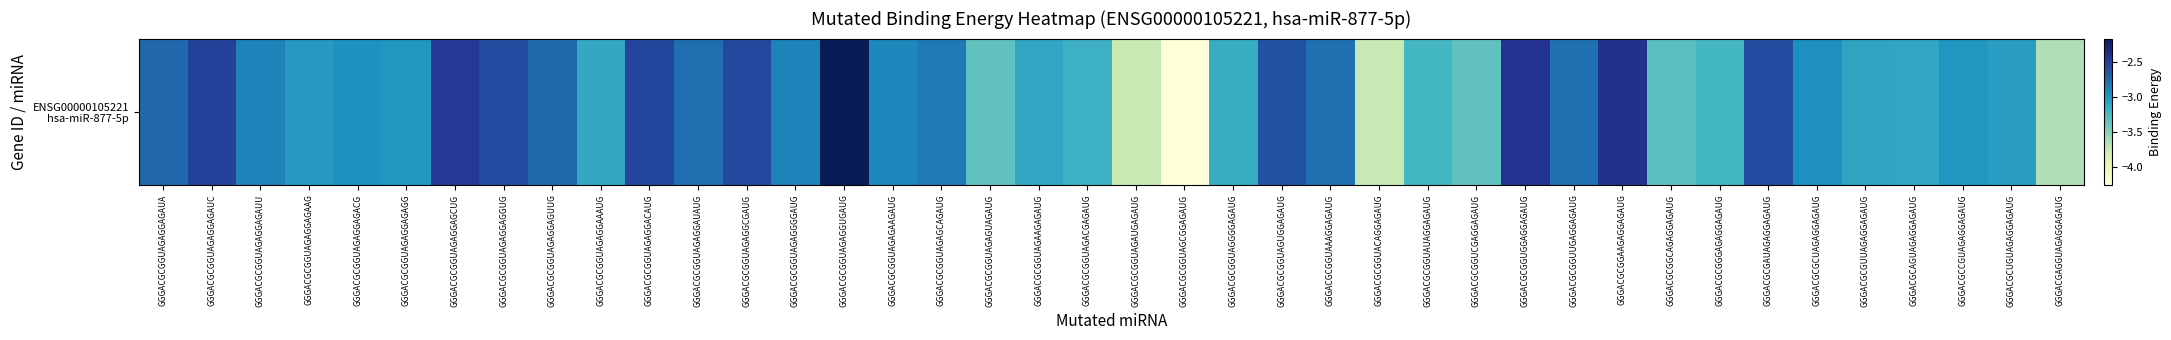

List the labels in order of value, smallest first.

GGGACGCGGUAGCGGAGAUG, GGGACGCGGUAGAUGAGAUG, GGGACGCGGUACAGGAGAUG, GGGACGAGGUAGAGGAGAUG, GGGACGCGGUAGAGUAGAUG, GGGACGCGGUCGAGGAGAUG, GGGACGCGGCAGAGGAGAUG, GGGACGCGGUAUAGGAGAUG, GGGACGCGGGAGAGGAGAUG, GGGACGCGGUAGACGAGAUG, GGGACGCGGUAGGGGAGAUG, GGGACGCGGUAGAGGAAAUG, GGGACGCGGUAGAAGAGAUG, GGGACGCAGUAGAGGAGAUG, GGGACGCGUUAGAGGAGAUG, GGGACGCUGUAGAGGAGAUG, GGGACGCGGUAGAGGAGAAG, GGGACGCGGUAGAGGAGAGG, GGGACGCCGUAGAGGAGAUG, GGGACGCGGUAGAGGAGACG, GGGACGCGCUAGAGGAGAUG, GGGACGCGGUAGAGAAGAUG, GGGACGCGGUAGAGGAGAUU, GGGACGCGGUAGAGGGGAUG, GGGACGCGGUAGAGCAGAUG, GGGACGCGGUUGAGGAGAUG, GGGACGCGGUAAAGGAGAUG, GGGACGCGGUAGAGGAUAUG, GGGACGCGGUAGAGGAGUUG, GGGACGCGGUAGAGGAGAUA, GGGACGCGGUAGUGGAGAUG, GGGACGCGAUAGAGGAGAUG, GGGACGCGGUAGAGGAGGUG, GGGACGCGGUAGAGGCGAUG, GGGACGCGGUAGAGGACAUG, GGGACGCGGUAGAGGAGAUC, GGGACGCGGUAGAGGAGCUG, GGGACGCGGUGGAGGAGAUG, GGGACGCGGAAGAGGAGAUG, GGGACGCGGUAGAGGUGAUG